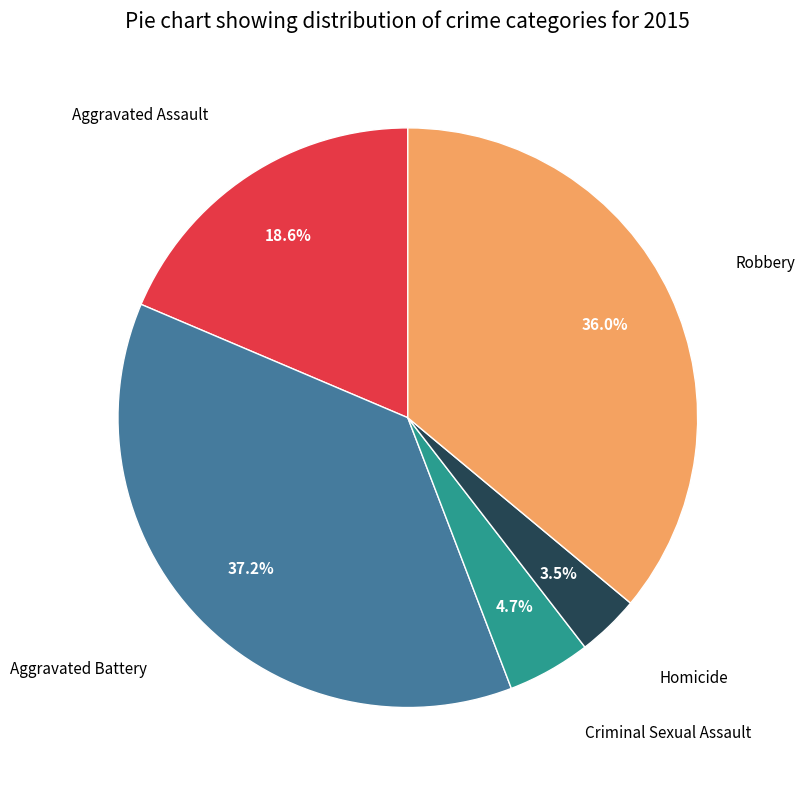

Is there a majority slice in this chart?

No